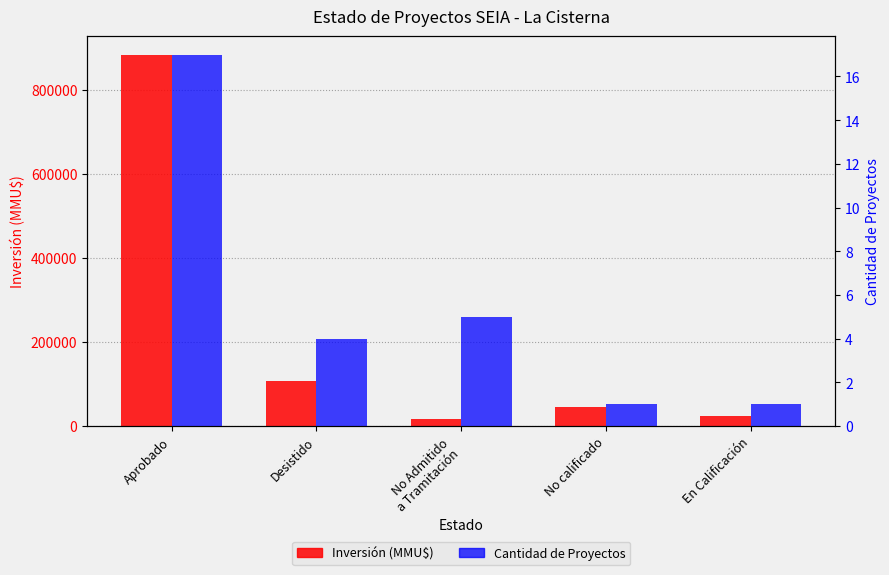

Where is Cantidad de Proyectos nearest to the value 9?

No Admitido
a Tramitación